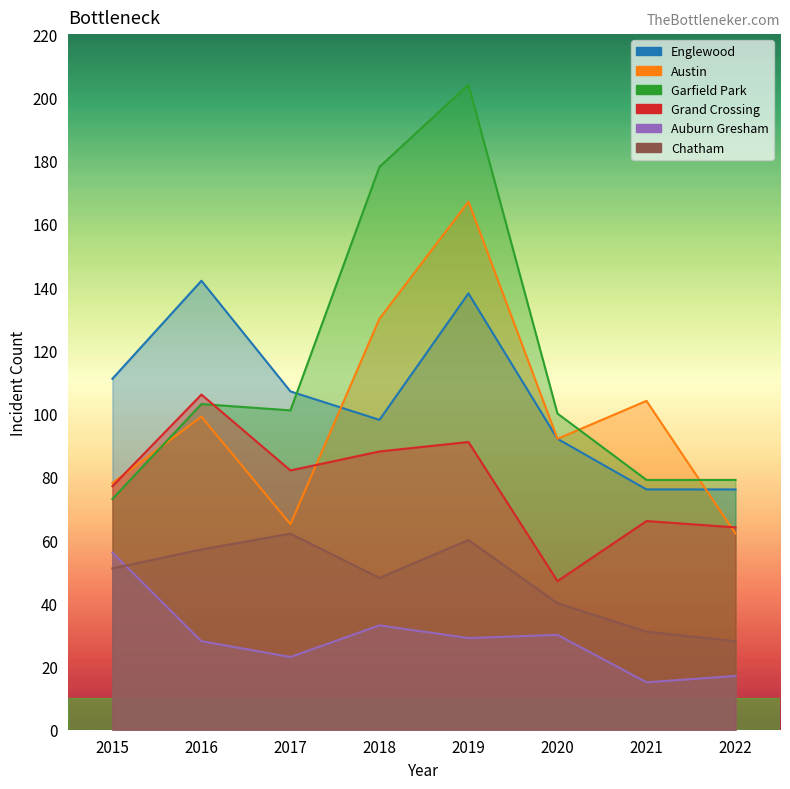

What is the total value across all series at 2017?

440